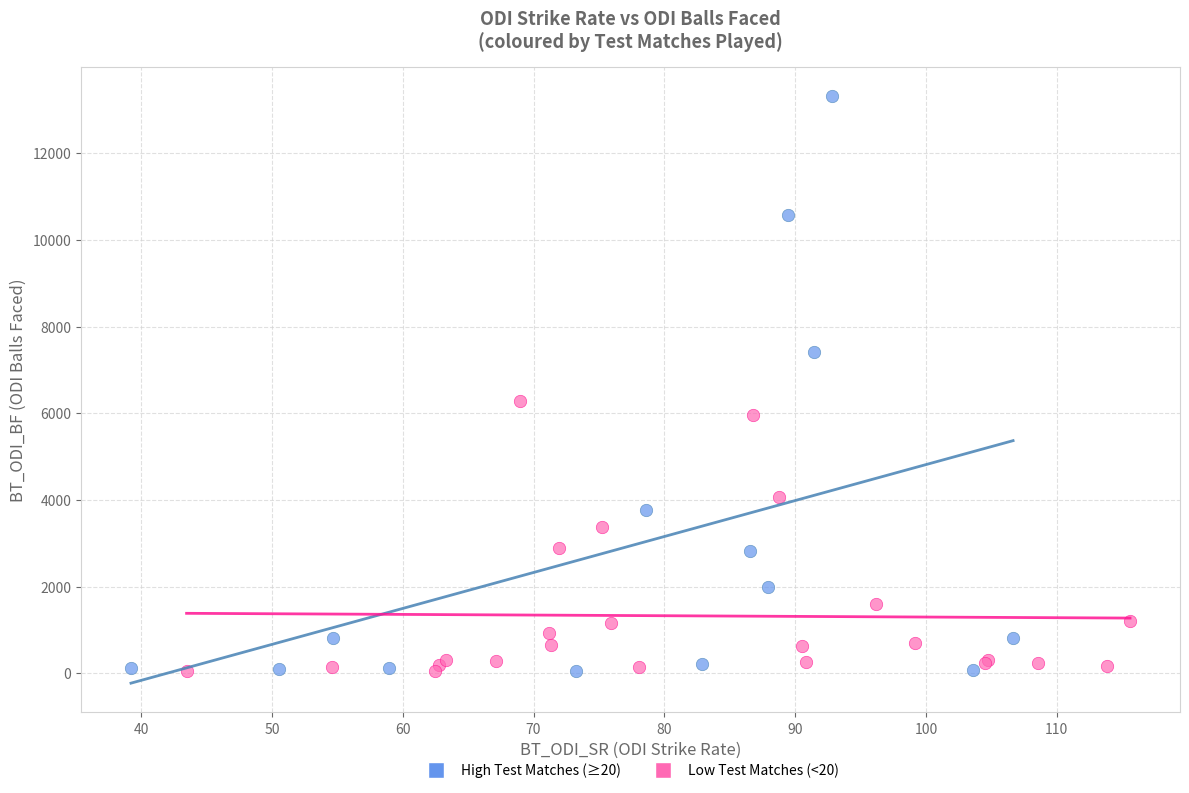

Which series has the widest spread of Y values?

High Test Matches (≥20)